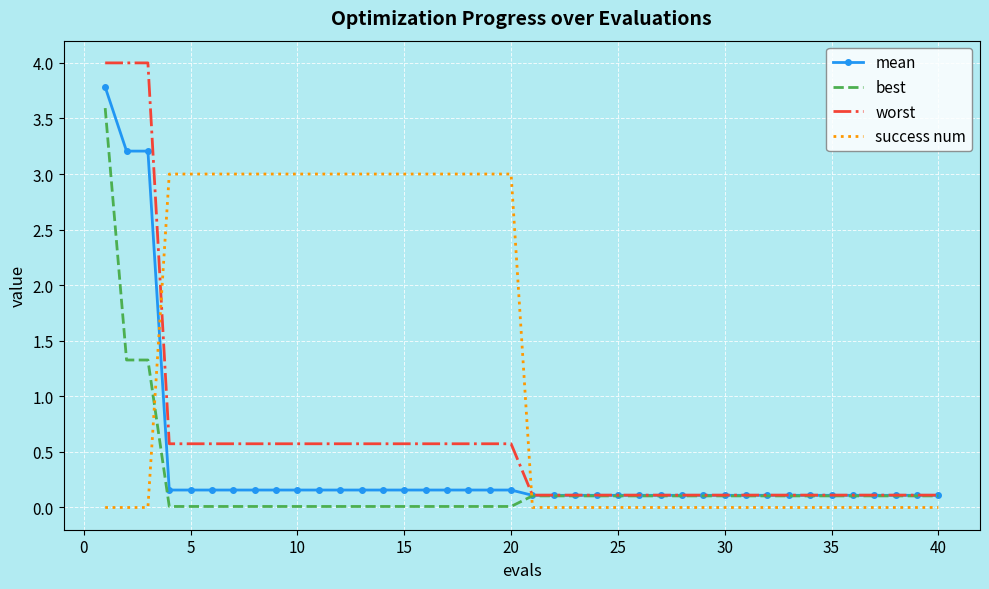

What is the greatest value displayed?

4.0